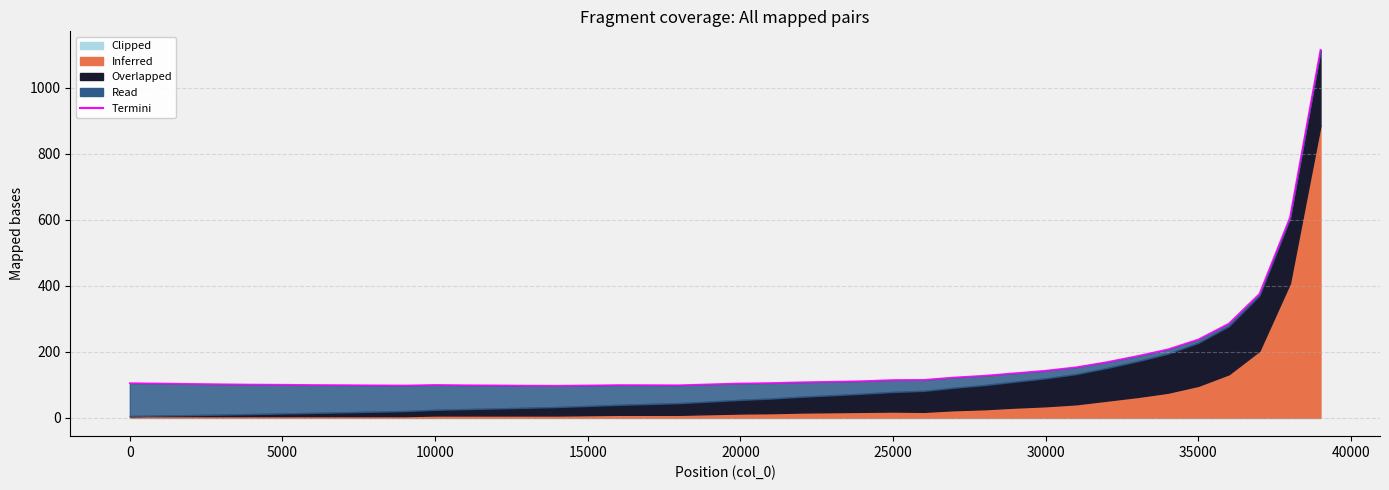

True or false: there are more than 2 points higher than both neighbors.

False